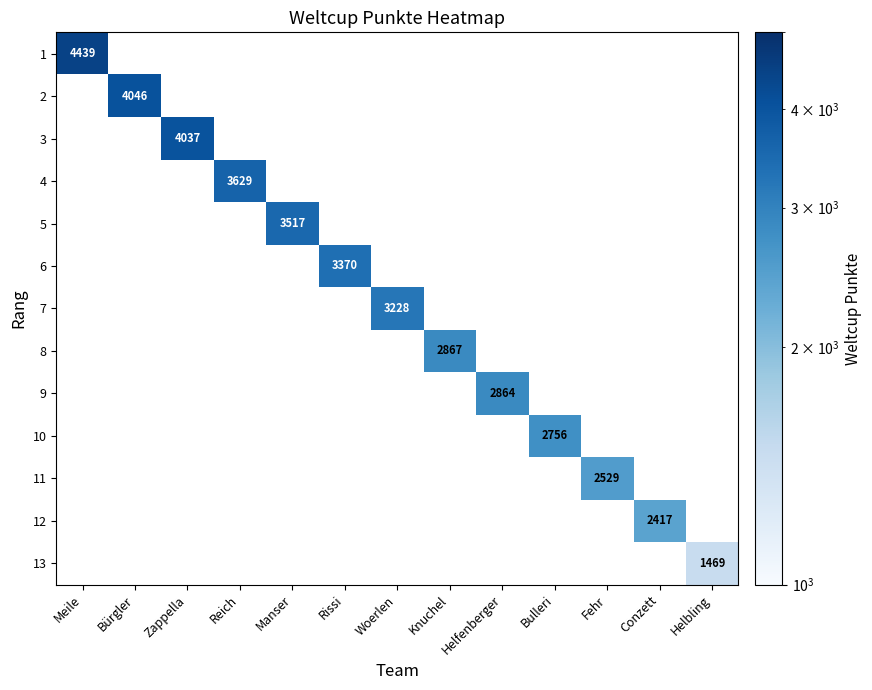

The 3 series shows 1634 at Zappella. True or false?

False